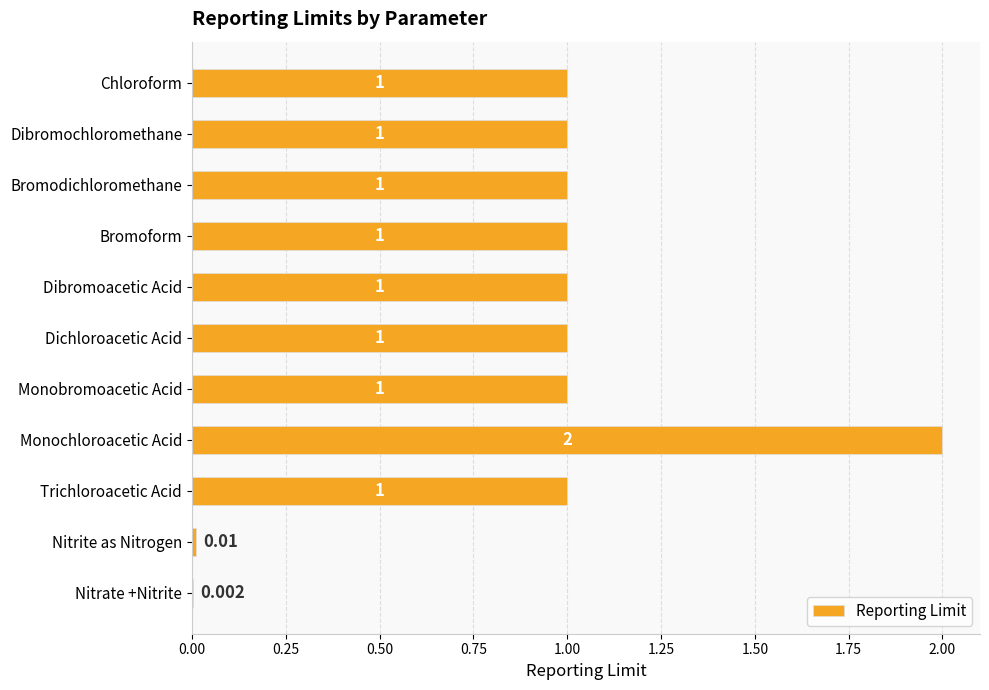

Which category has the highest value across all series?

Monochloroacetic Acid